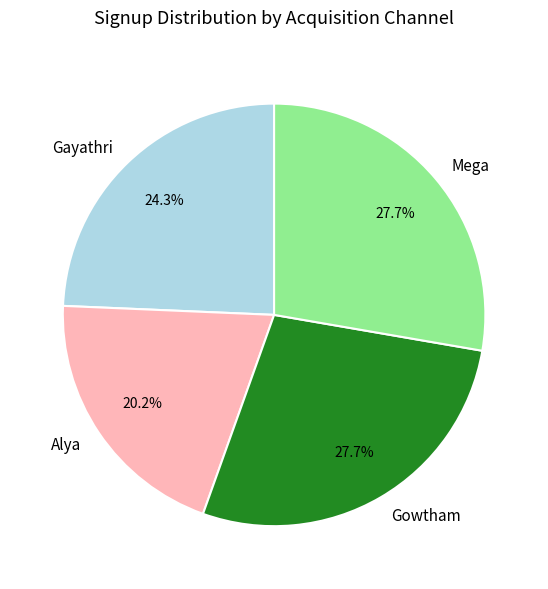

Which category has the smallest portion of the pie?

Alya